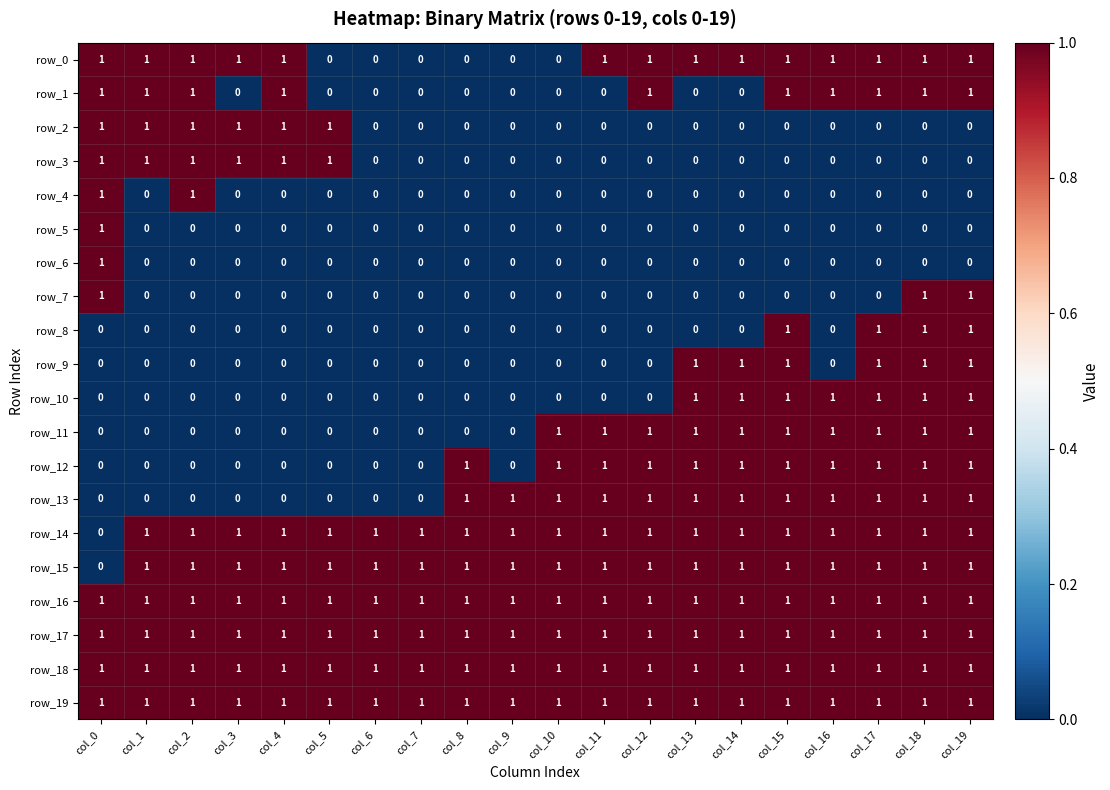

What is the total value across all series at col_16?

12